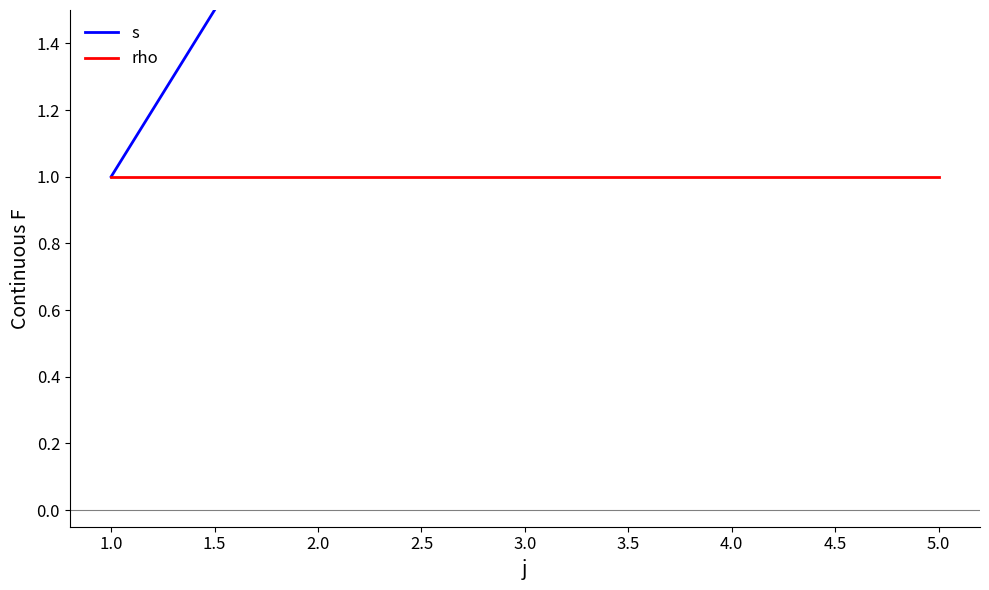

What is the greatest value displayed?

5